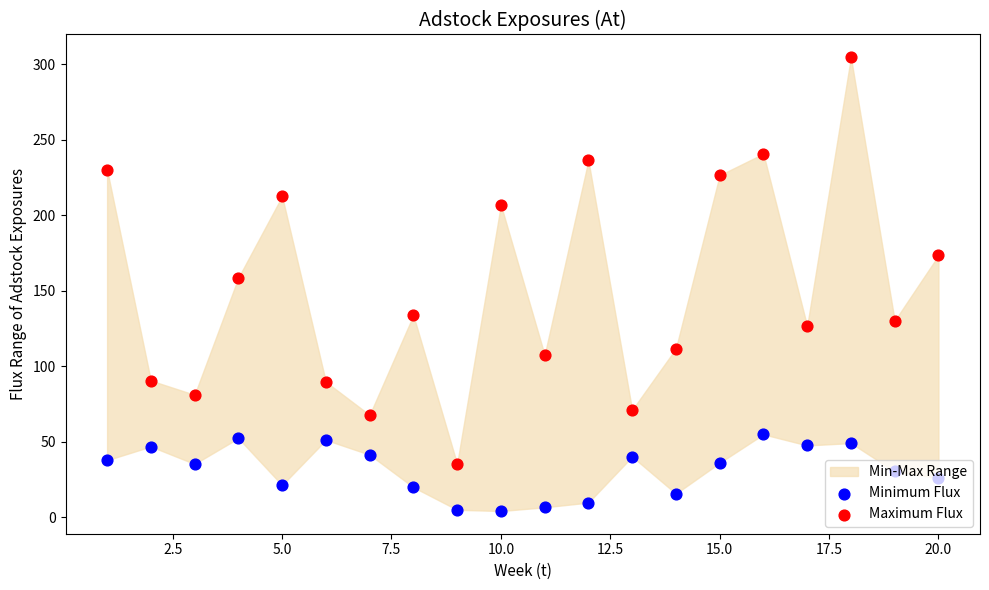

Which series has the largest total across all categories?

Maximum Flux